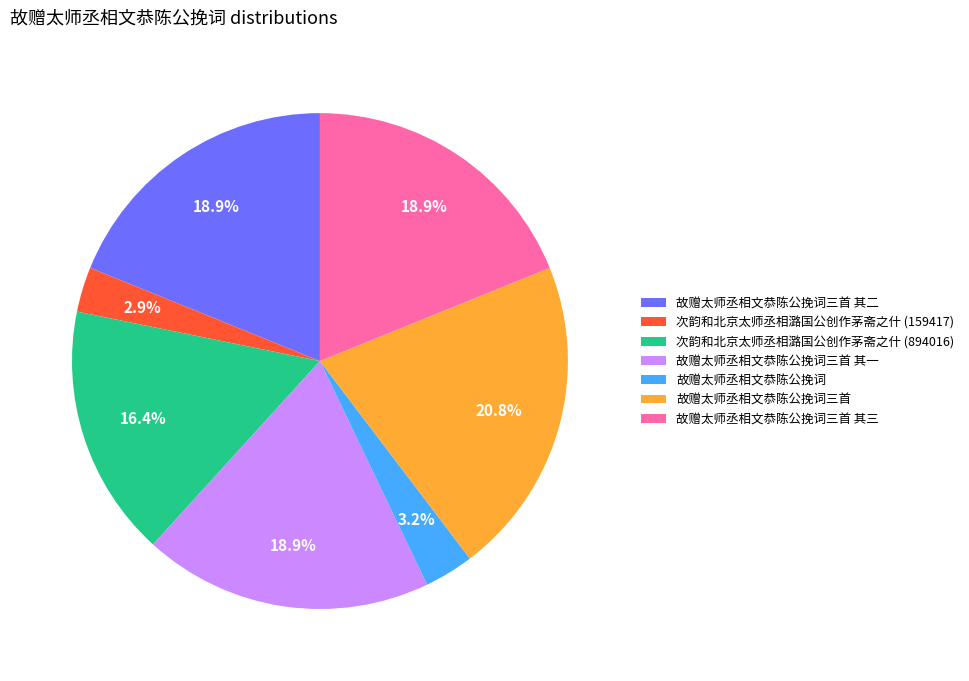

Which has a higher value, 故赠太师丞相文恭陈公挽词 or 故赠太师丞相文恭陈公挽词三首 其二?

故赠太师丞相文恭陈公挽词三首 其二